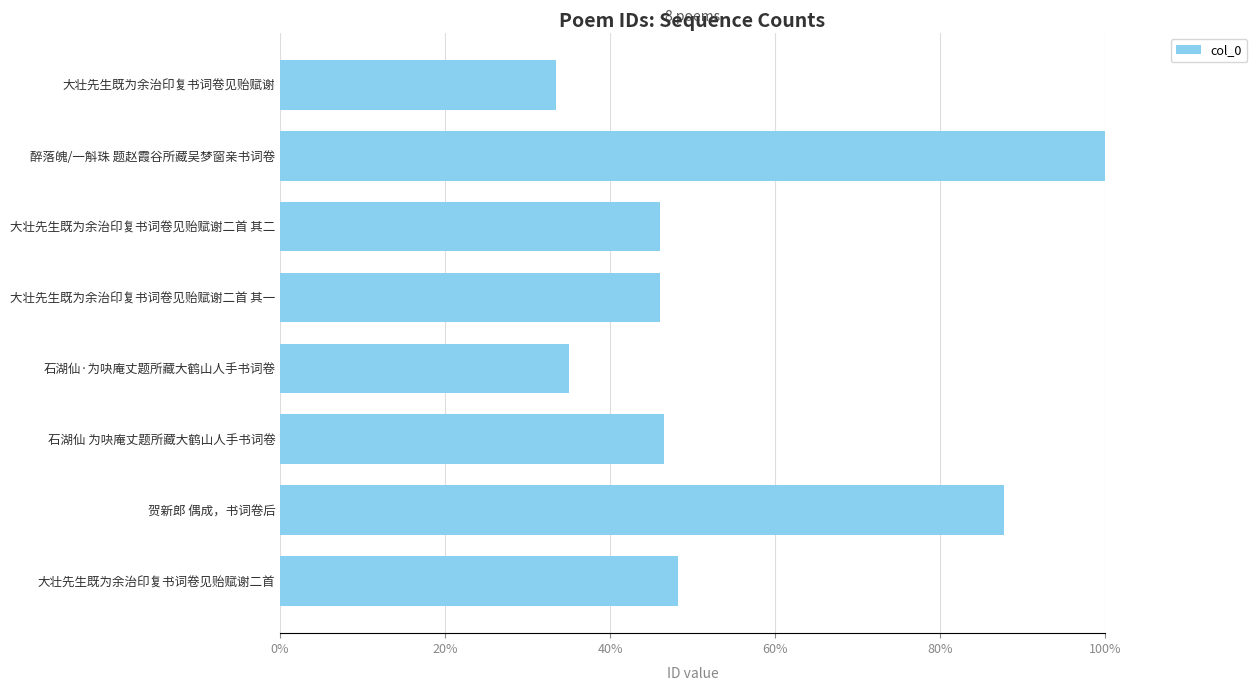

Which category has the highest value across all series?

醉落魄/一斛珠 题赵霞谷所藏吴梦窗亲书词卷